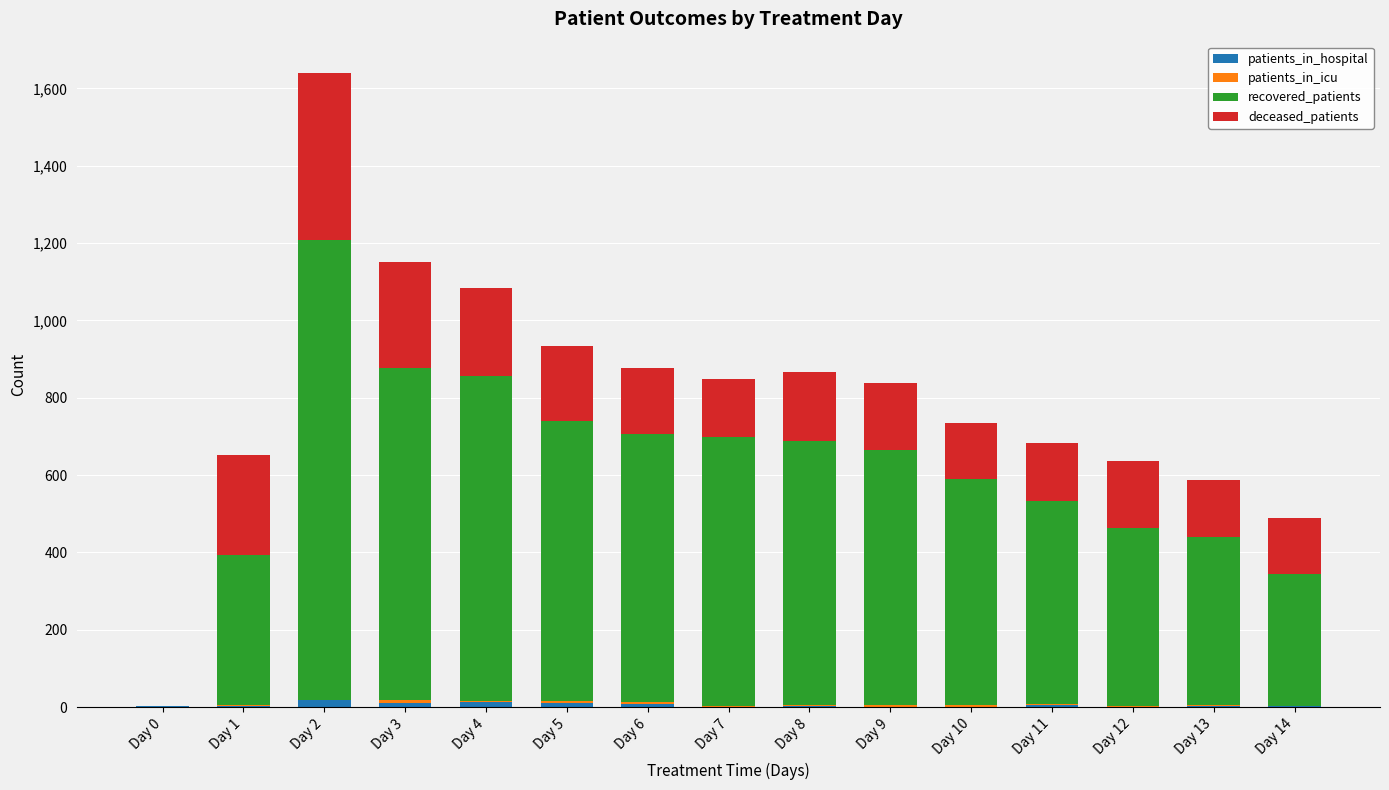

At which category is the sum across all series the highest?

Day 2